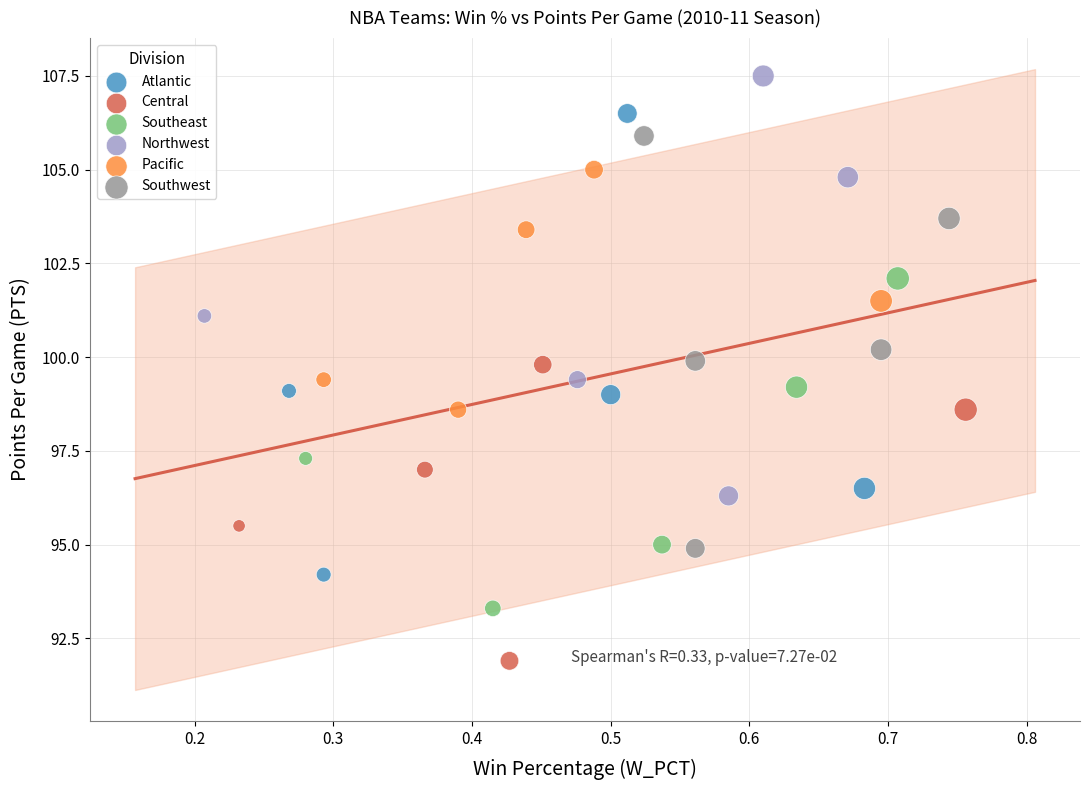

Which series reaches the minimum Y coordinate?

Central